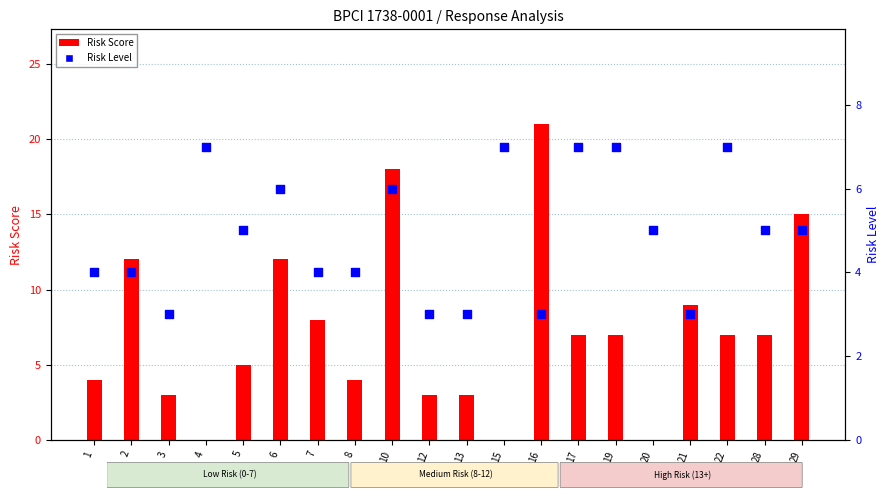

At how many categories does at least one series exceed 14?

3